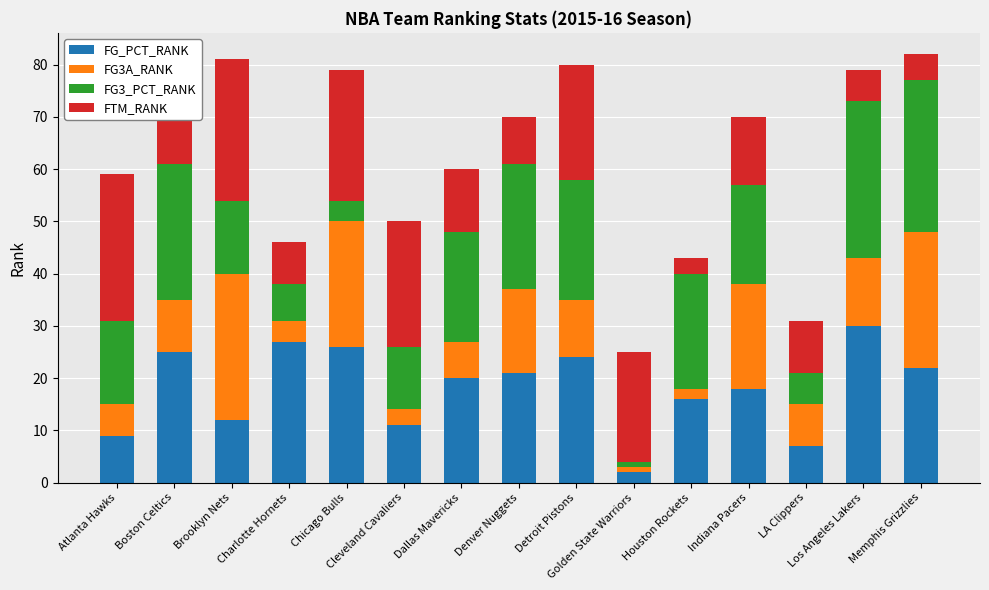

What is the average value of the FG_PCT_RANK series?

18